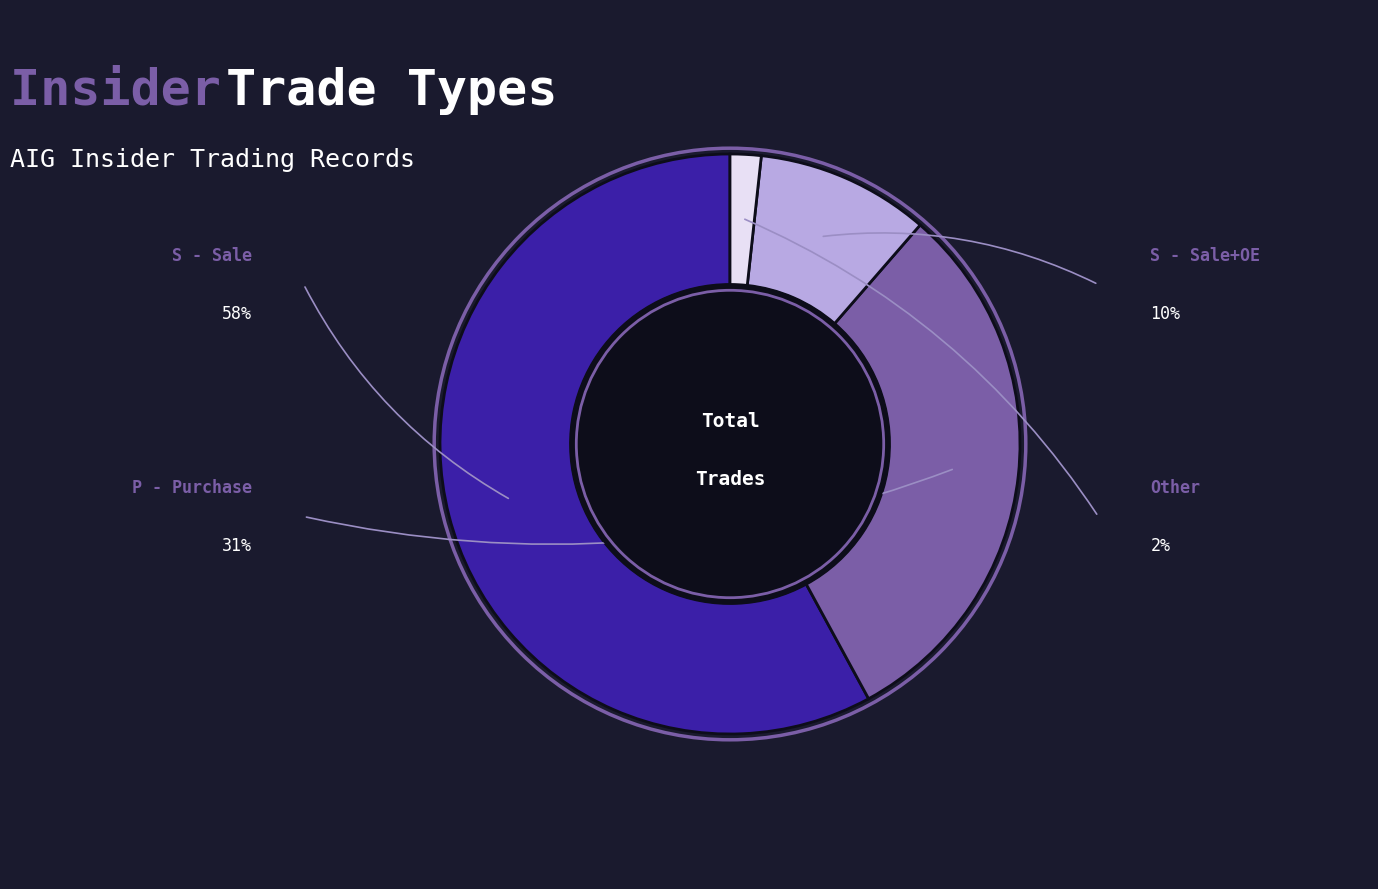

Is there any slice that represents more than half of the pie?

Yes